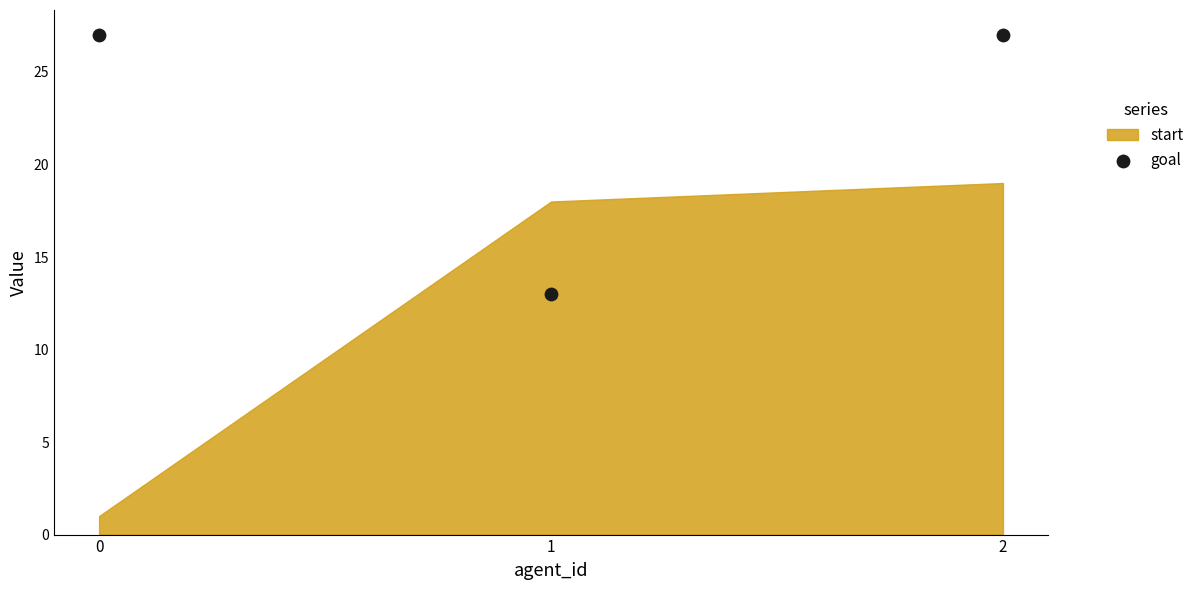

What is the range of Y values (max minus min)?

14